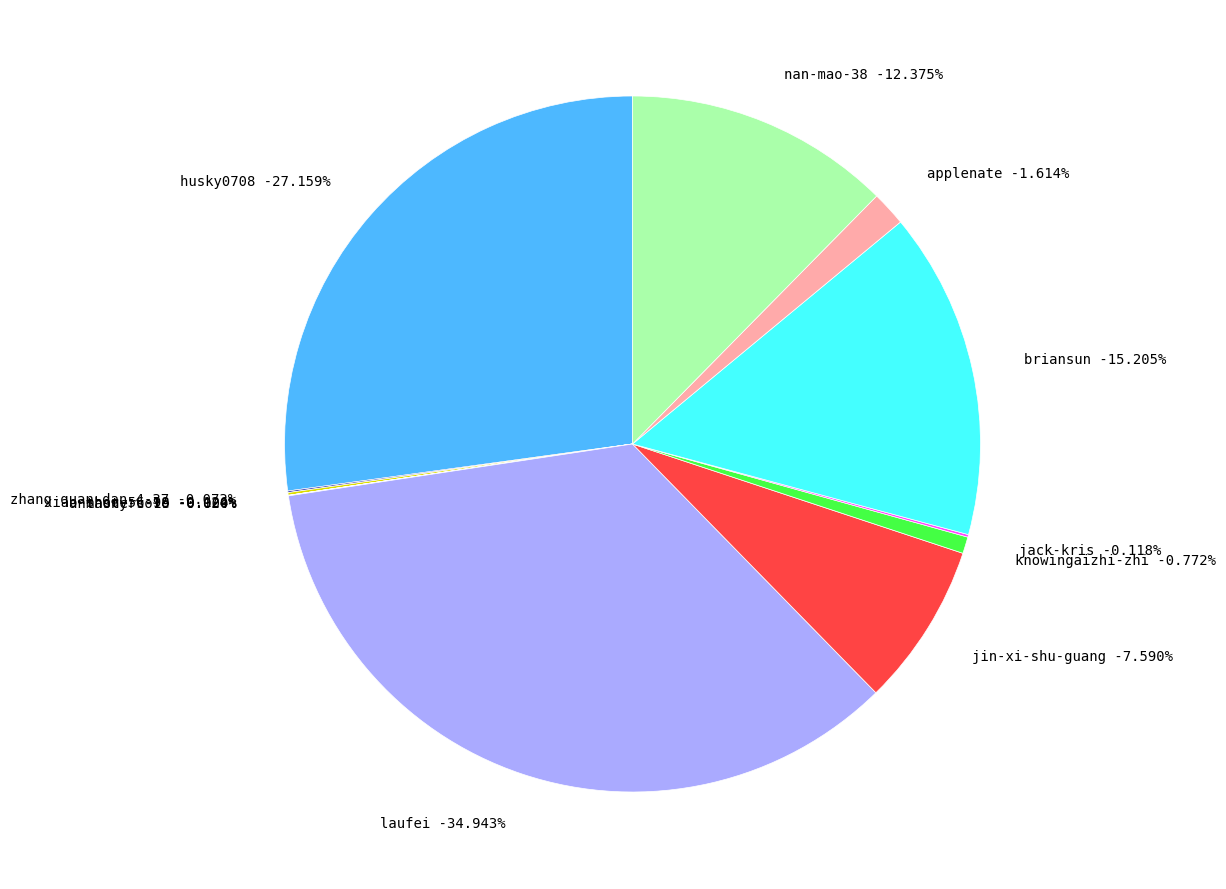

What is the change in value from husky0708 to masters-19?

-115941